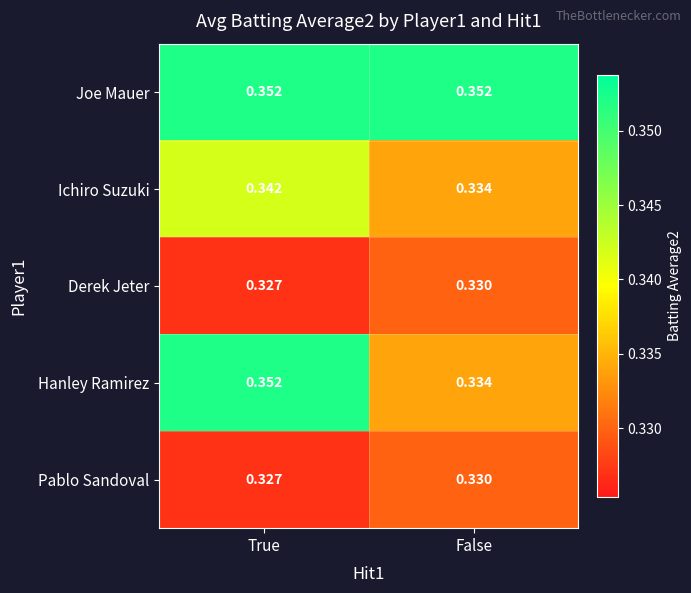

Rank the categories by Pablo Sandoval value from lowest to highest.

True, False